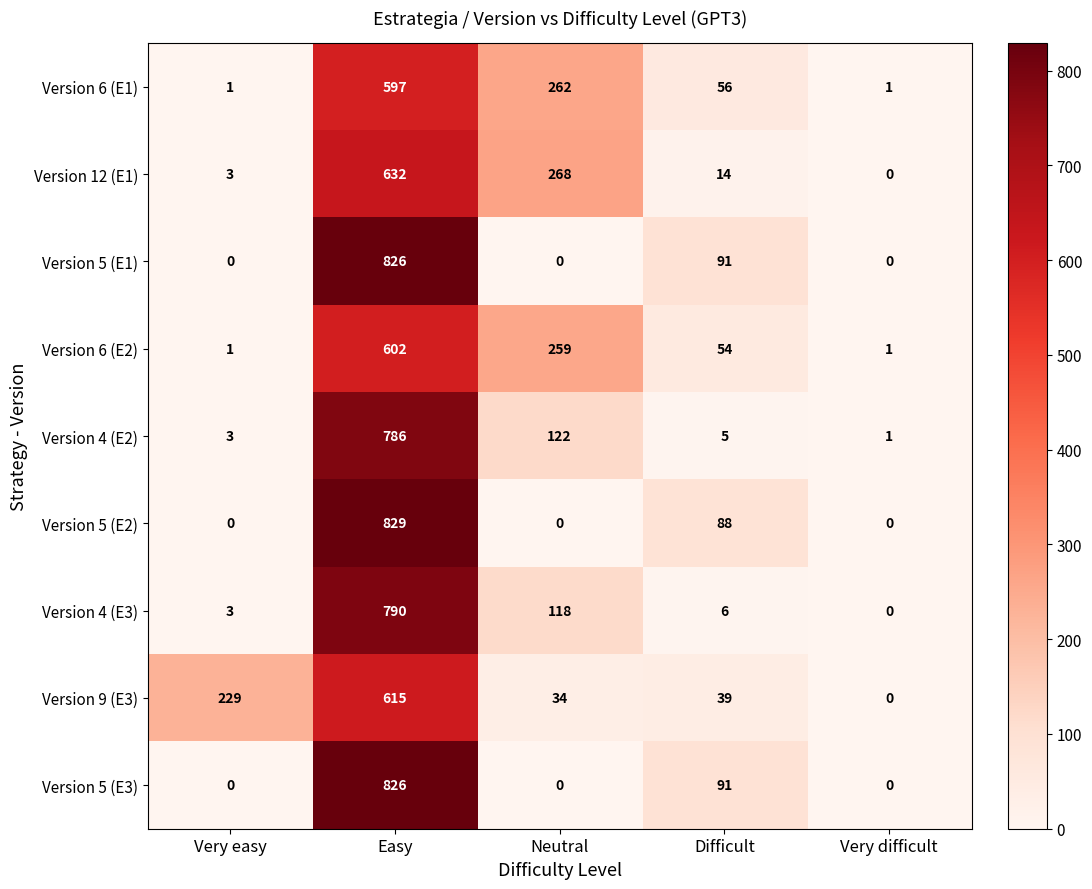

How many values in Version 9 (E3) are above zero?

4